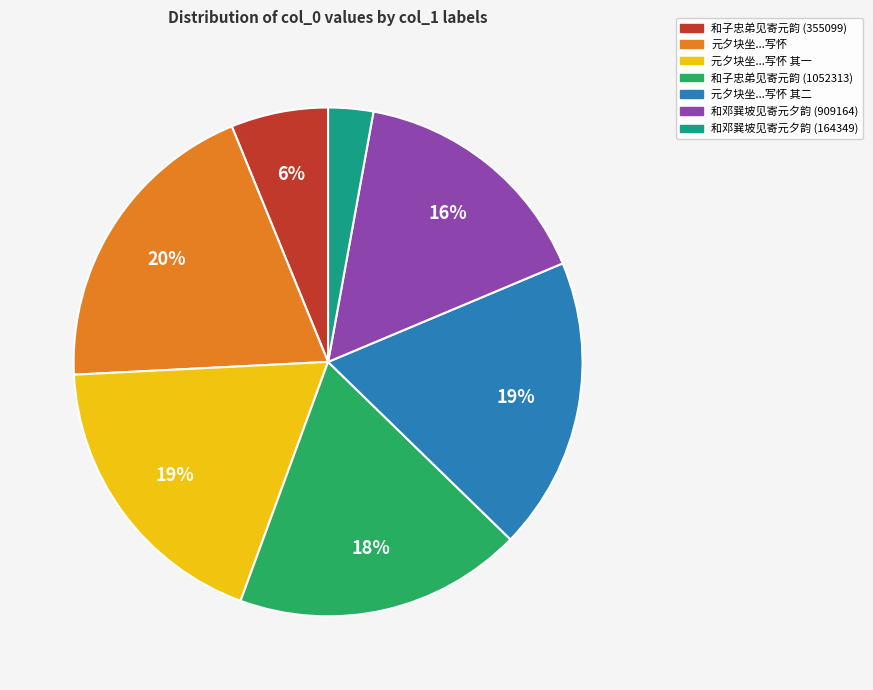

To the nearest percent, what is the average slice percentage?

14%